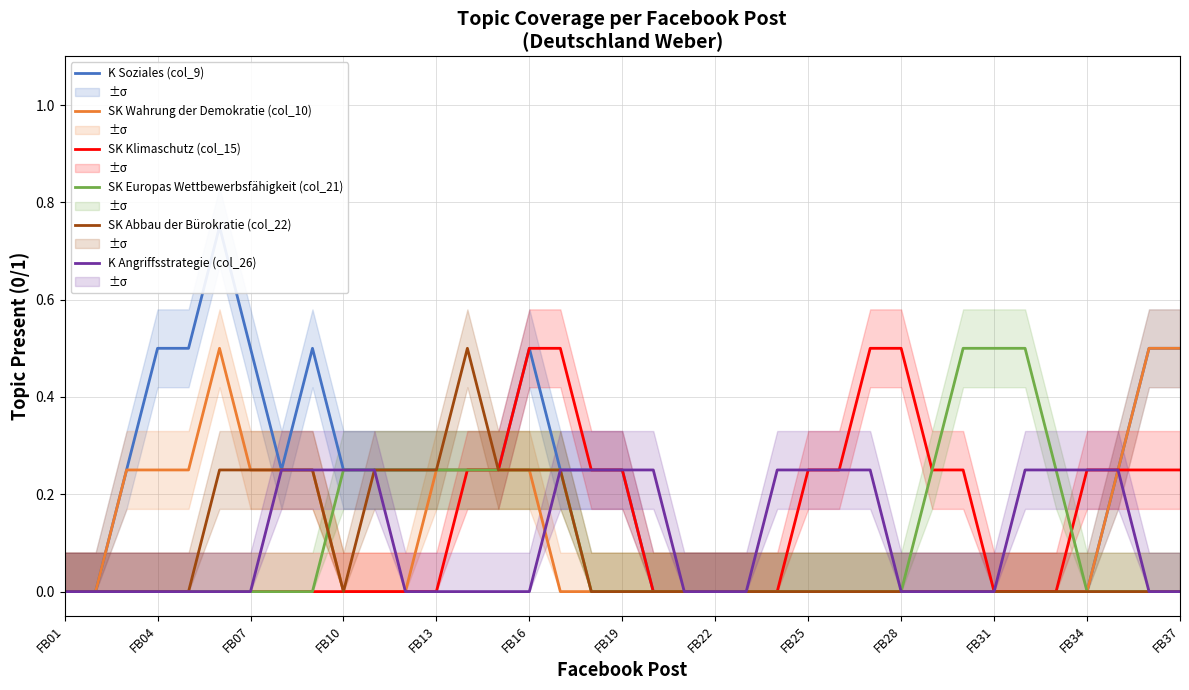

The value of SK Klimaschutz (col_15) at FB01 is 0.0. True or false?

True